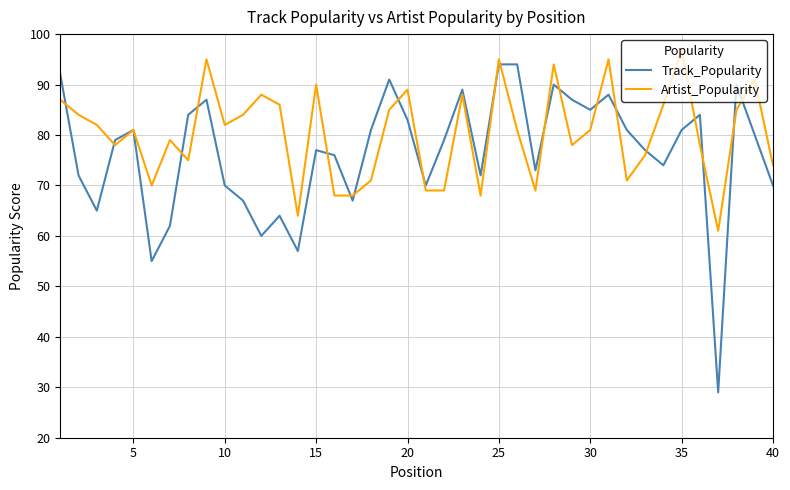

Which series has the widest spread of values?

Track_Popularity